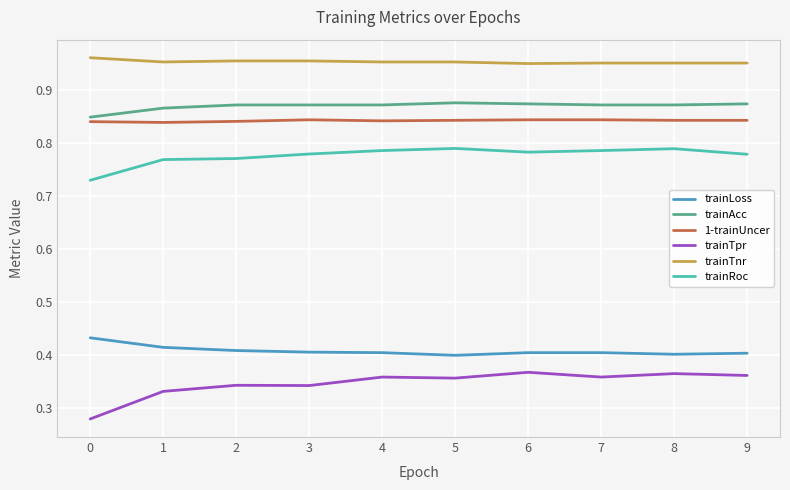

Rank the series at 9 from highest to lowest value.

trainTnr, trainAcc, 1-trainUncer, trainRoc, trainLoss, trainTpr